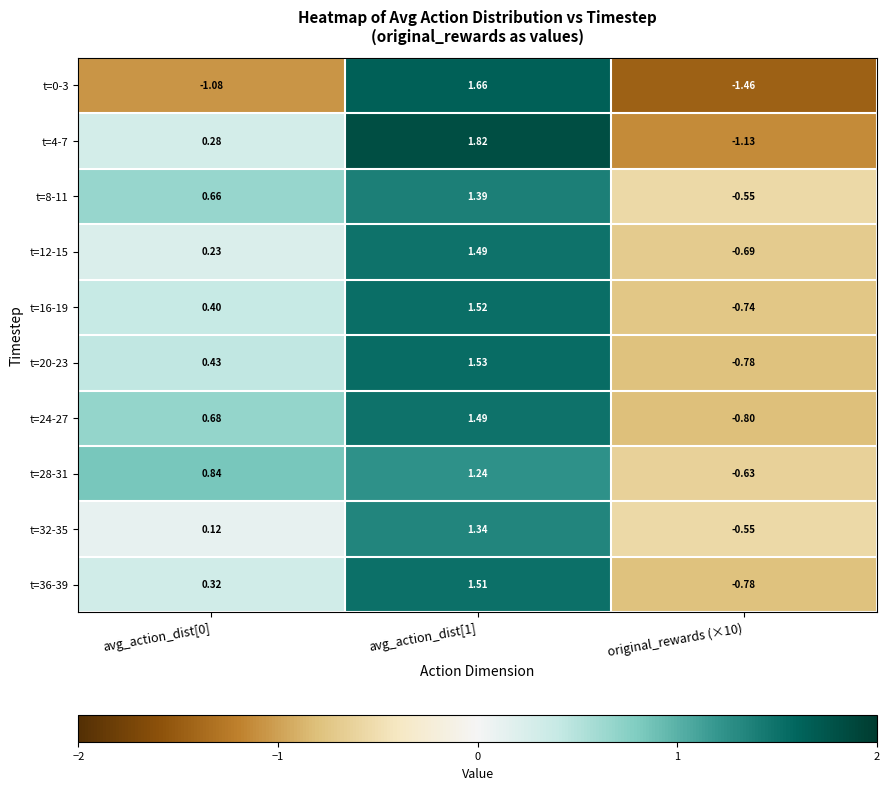

At which category does the chart reach its peak across all series?

avg_action_dist[1]